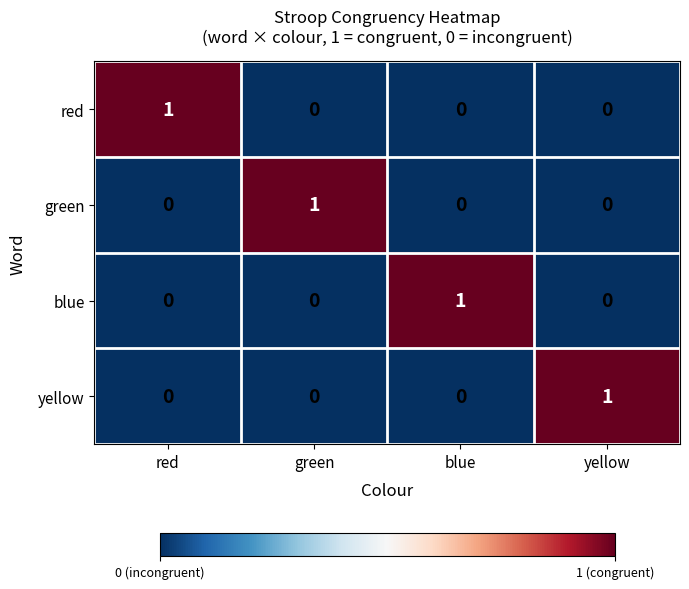

How many distinct data groups are displayed?

4